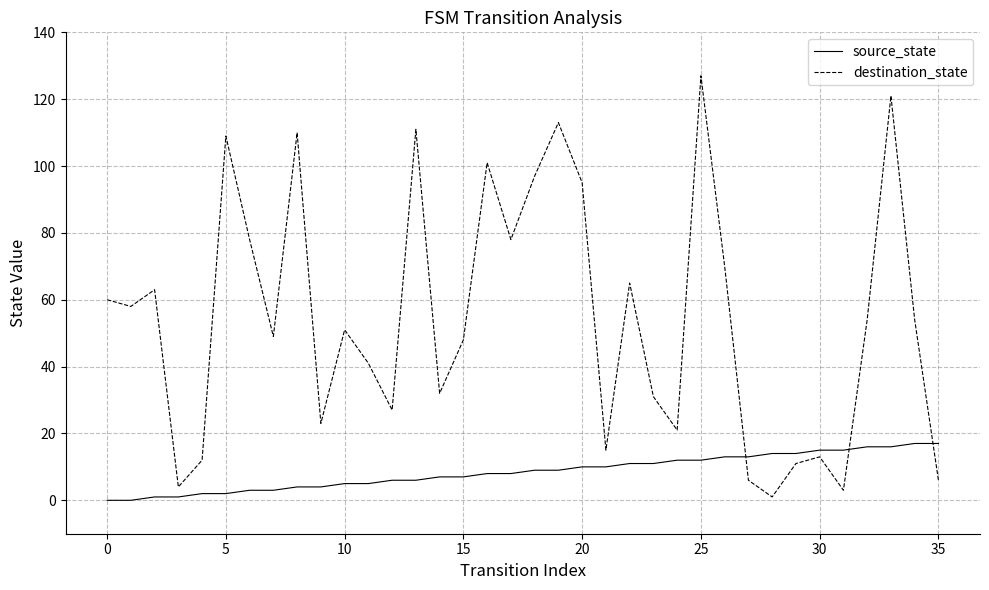

Which series has the largest total across all categories?

destination_state